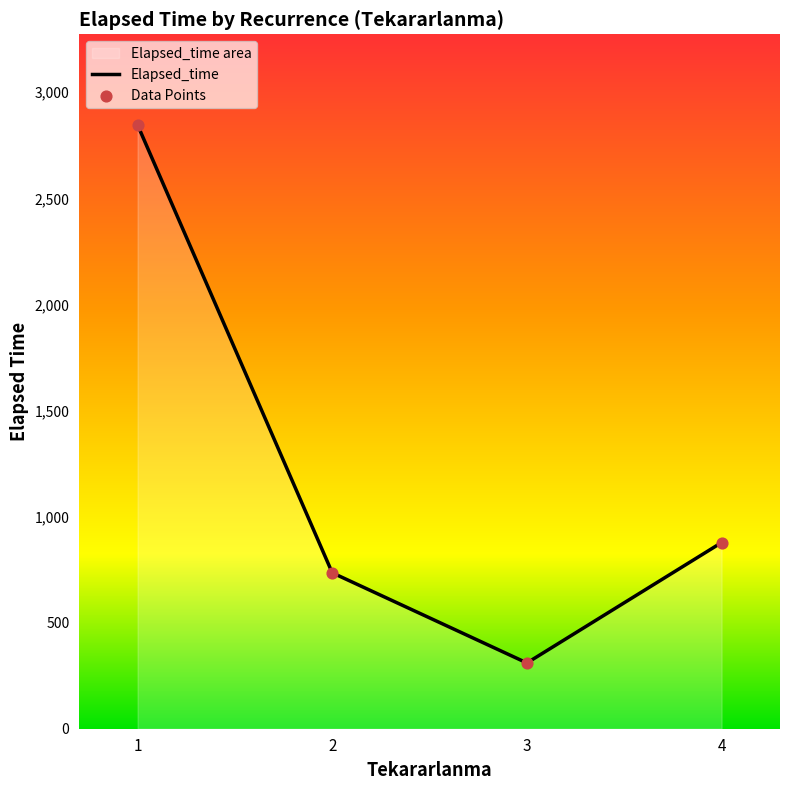

Which series has the largest Y range (max minus min)?

Elapsed_time